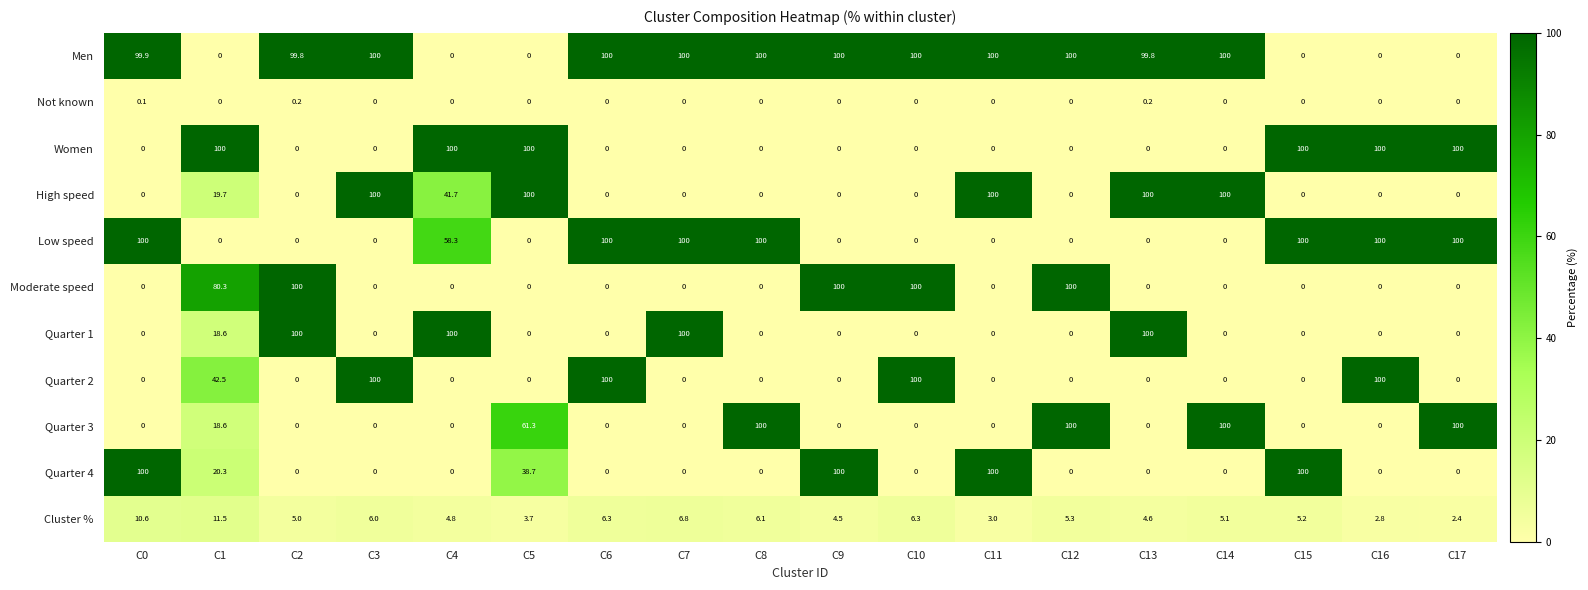

At which label is Cluster % closest to 6?

C3